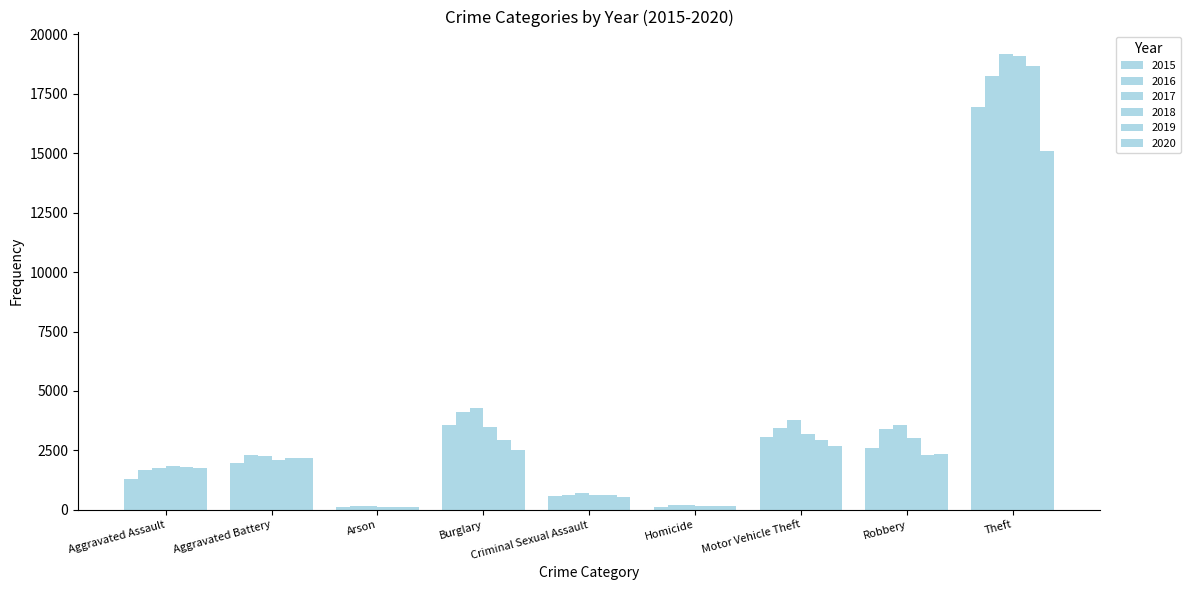

What is the approximate value of 2018 at Homicide?

161